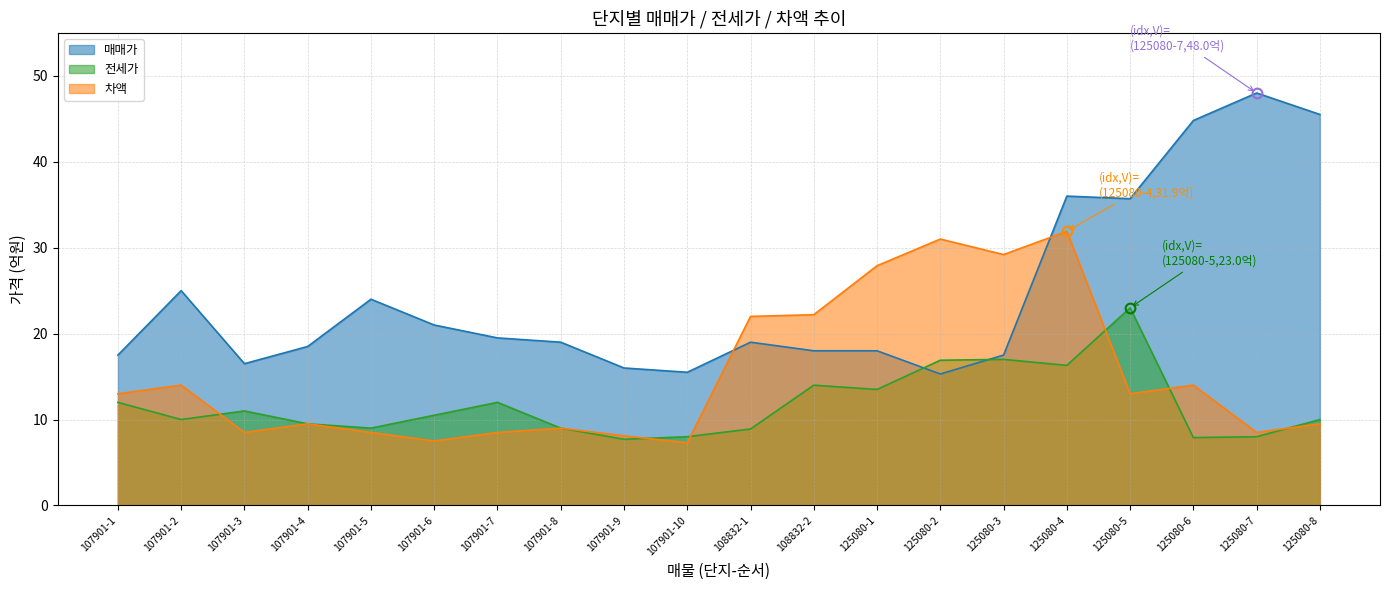

What is the difference between the highest and lowest values at 125080-8?

36.0